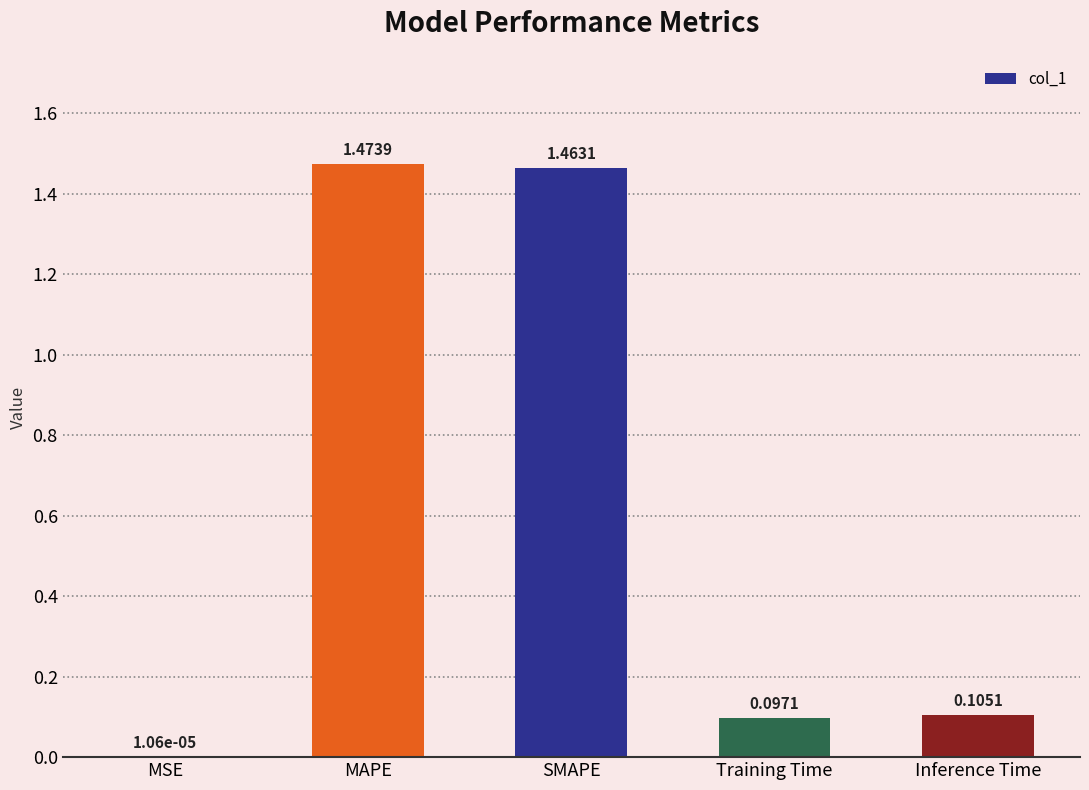

At which label is the value closest to 0?

MSE